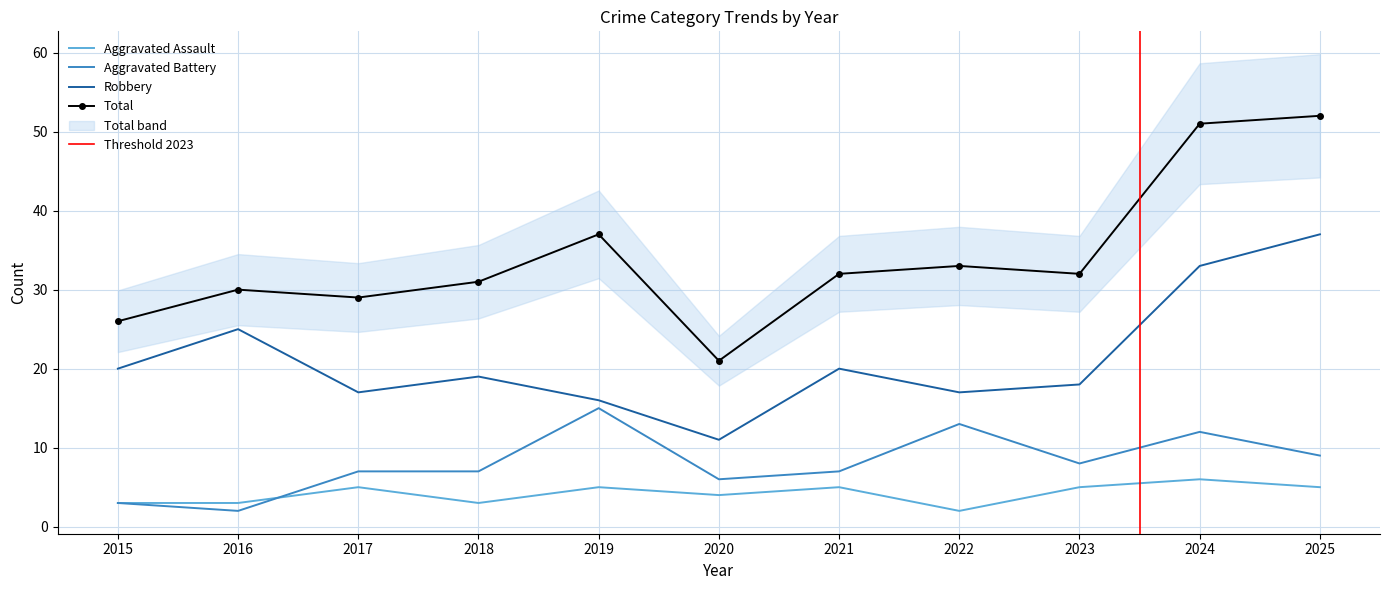

What value does the Aggravated Assault series have at 2020?

4